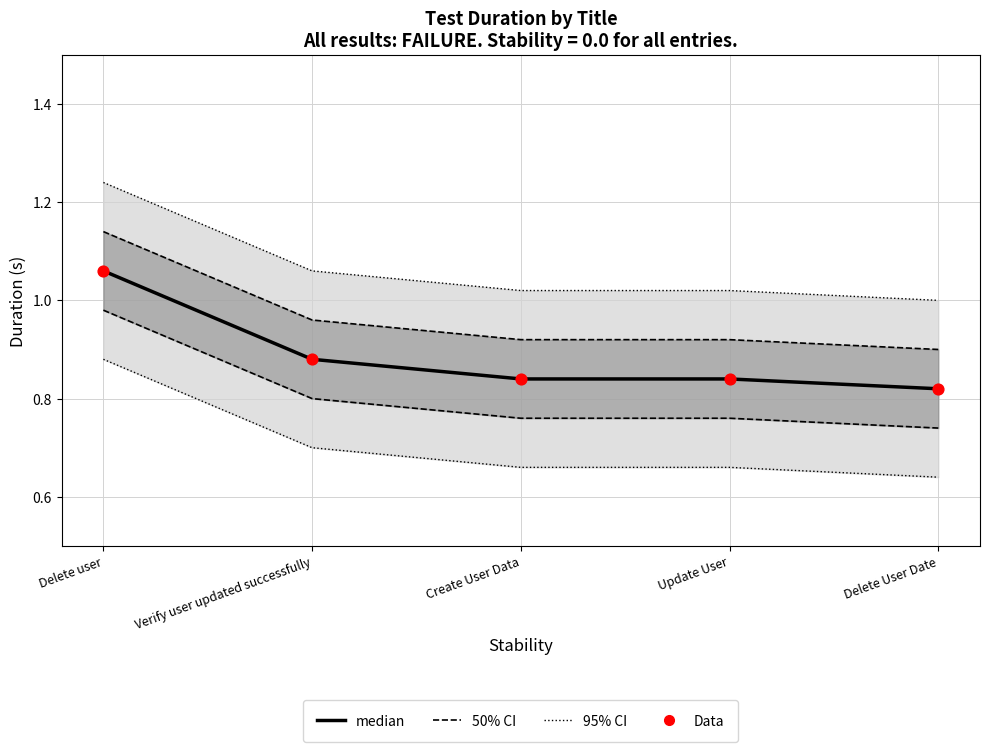

What is the total value across all series at Delete user?

4.5